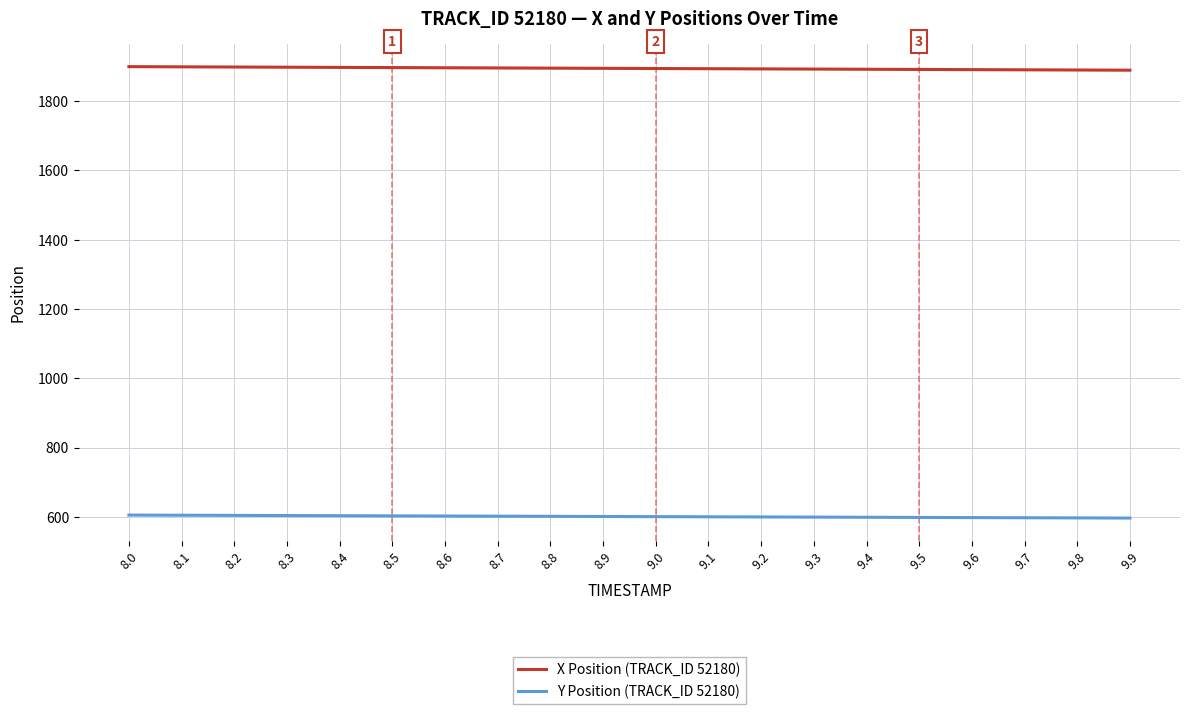

Rank the series by their maximum value, from lowest to highest.

Y Position (TRACK_ID 52180), X Position (TRACK_ID 52180)